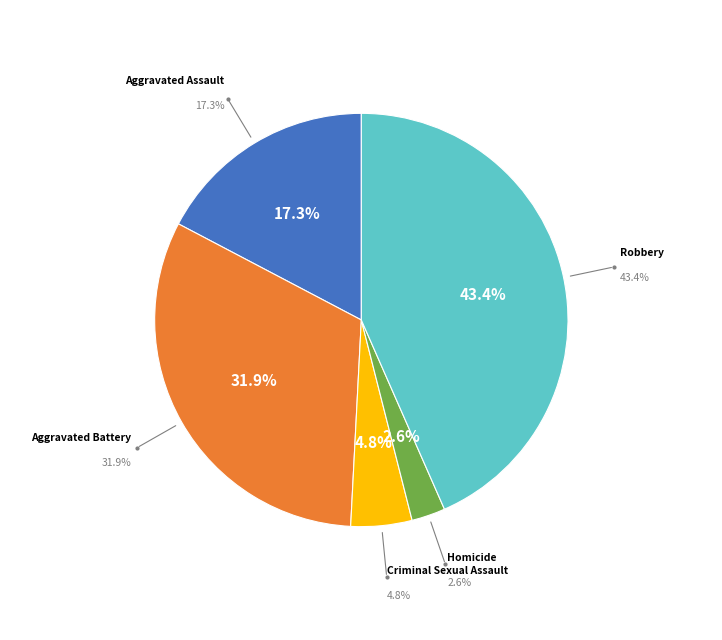

True or false: Criminal Sexual Assault accounts for 5% of the total.

True